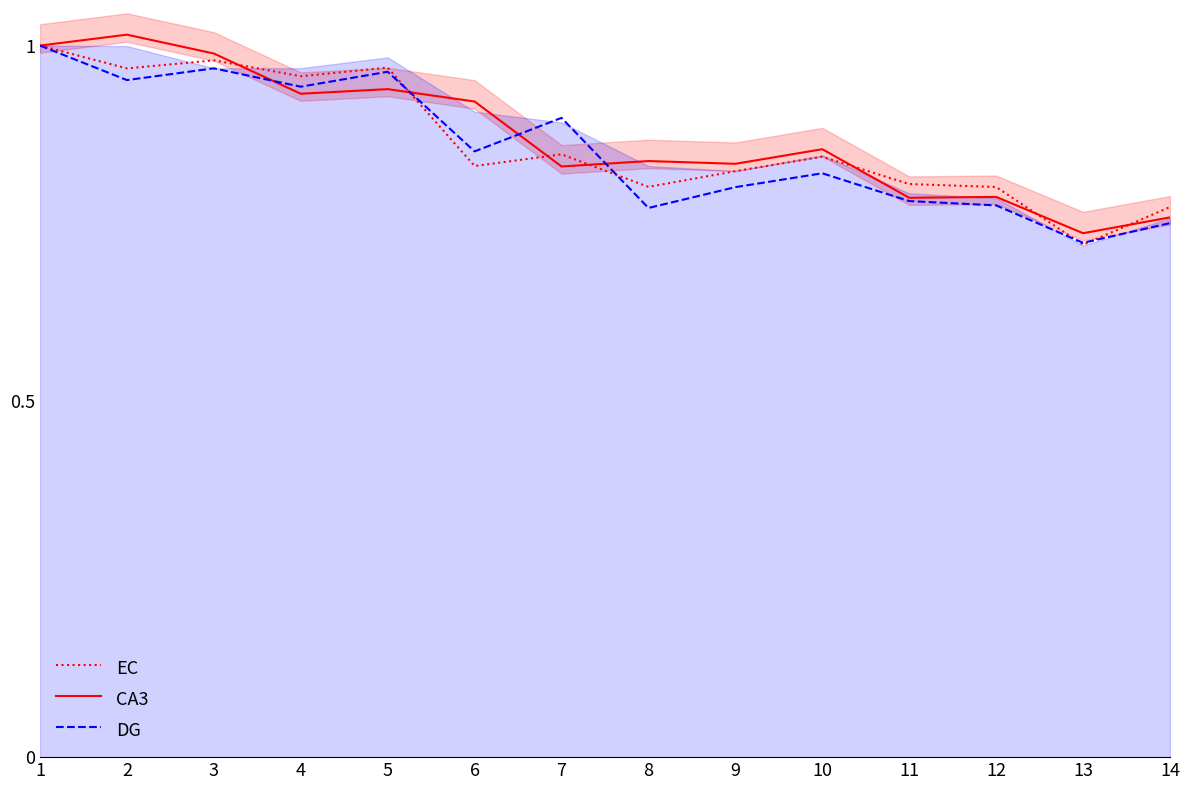

At which label is DG closest to 0?

13